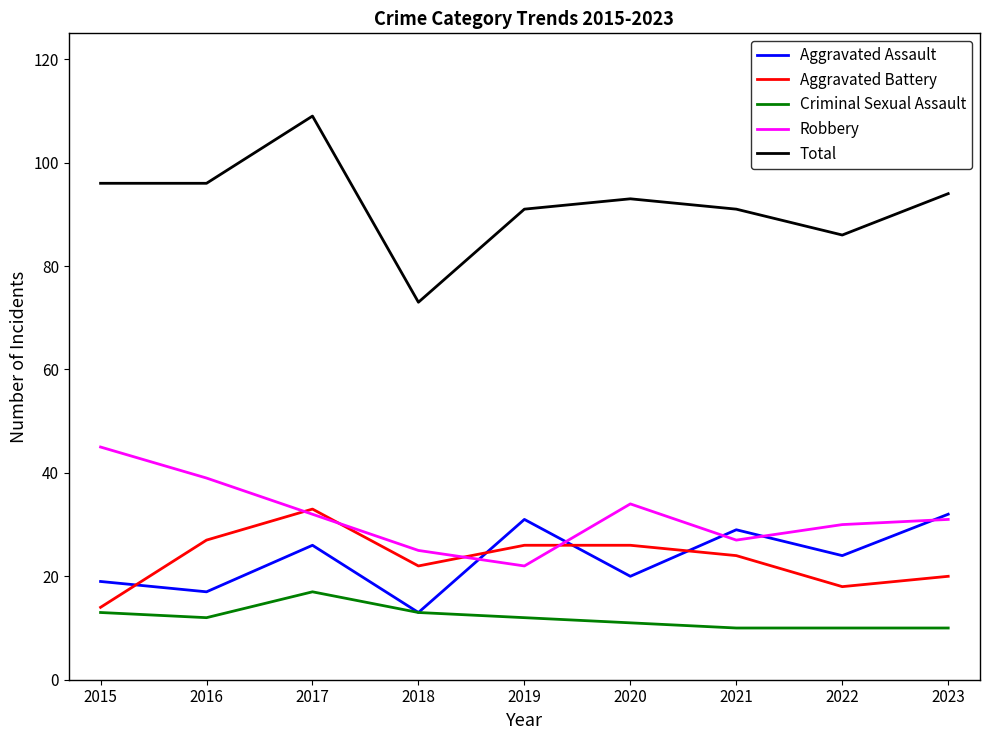

Reading right to left, what are all the values shown in this chart?

Aggravated Assault: 32	24	29	20	31	13	26	17	19
Aggravated Battery: 20	18	24	26	26	22	33	27	14
Criminal Sexual Assault: 10	10	10	11	12	13	17	12	13
Robbery: 31	30	27	34	22	25	32	39	45
Total: 94	86	91	93	91	73	109	96	96